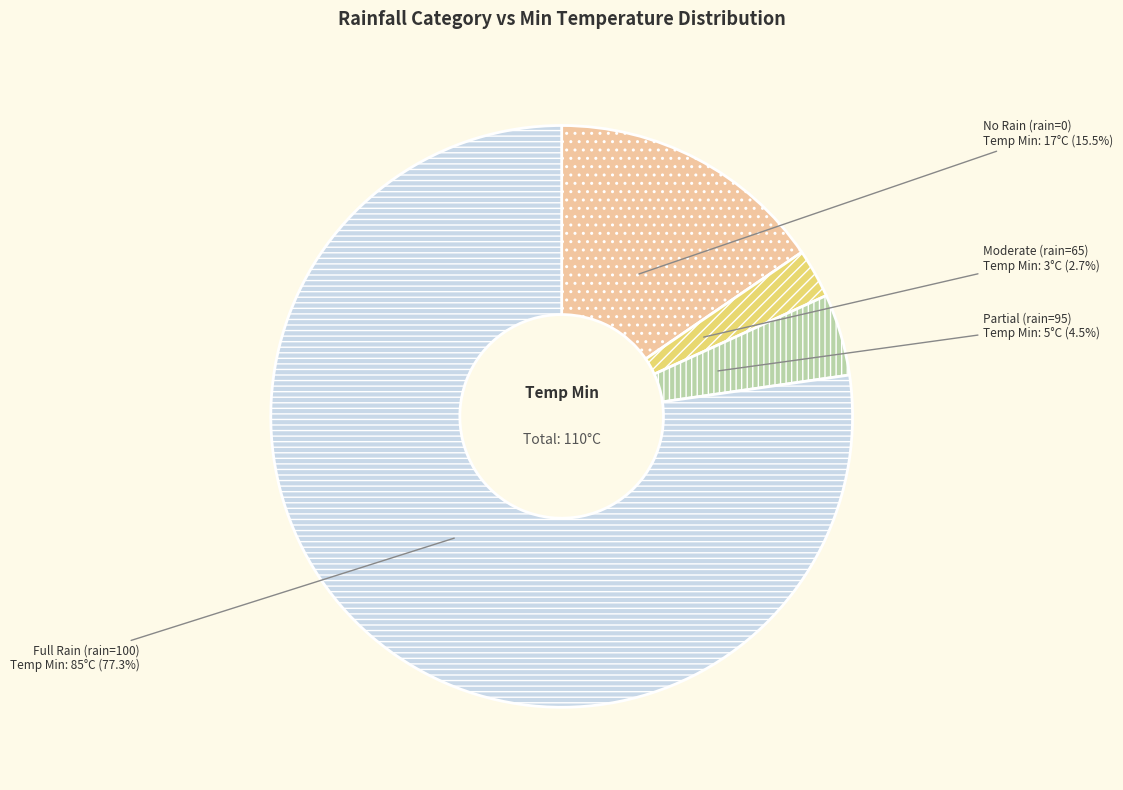

Is there a majority slice in this chart?

Yes